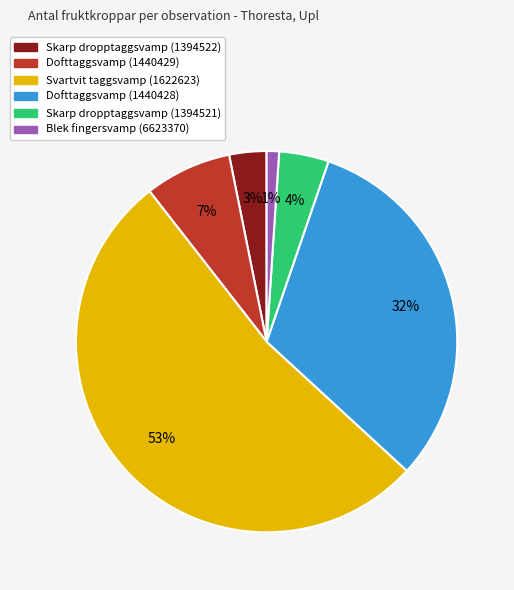

Is the sum of Blek fingersvamp (6623370) and Skarp dropptaggsvamp (1394522) greater than half?

No